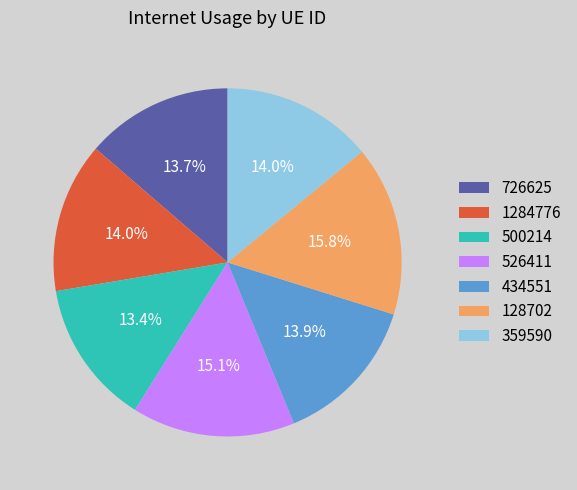

What is the largest slice in the pie chart?

128702